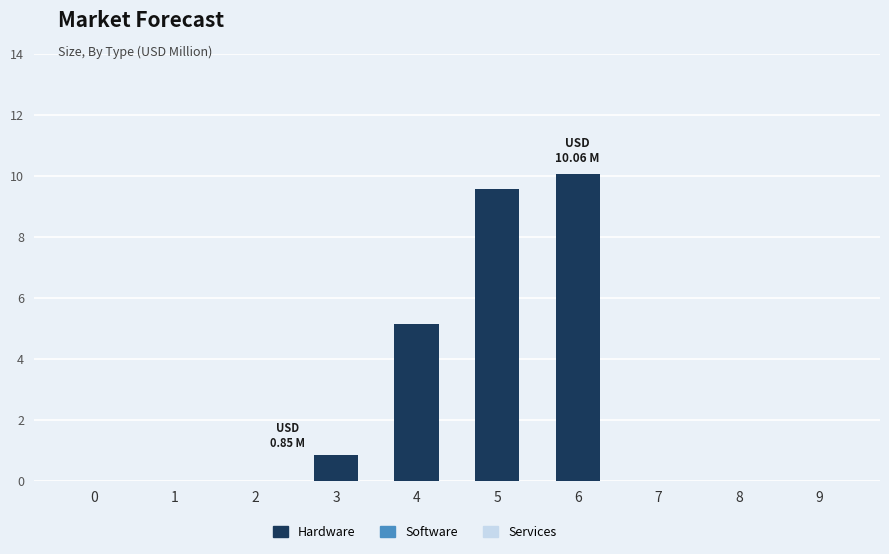

Between 6 and 2, which is larger?

6